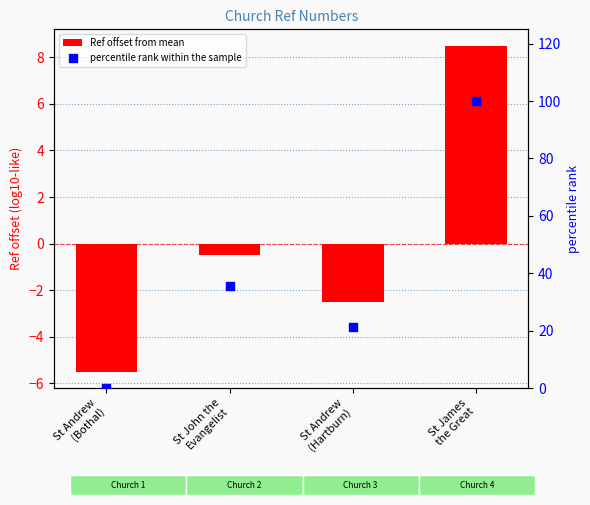

Which series has the largest Y range (max minus min)?

percentile rank within the sample